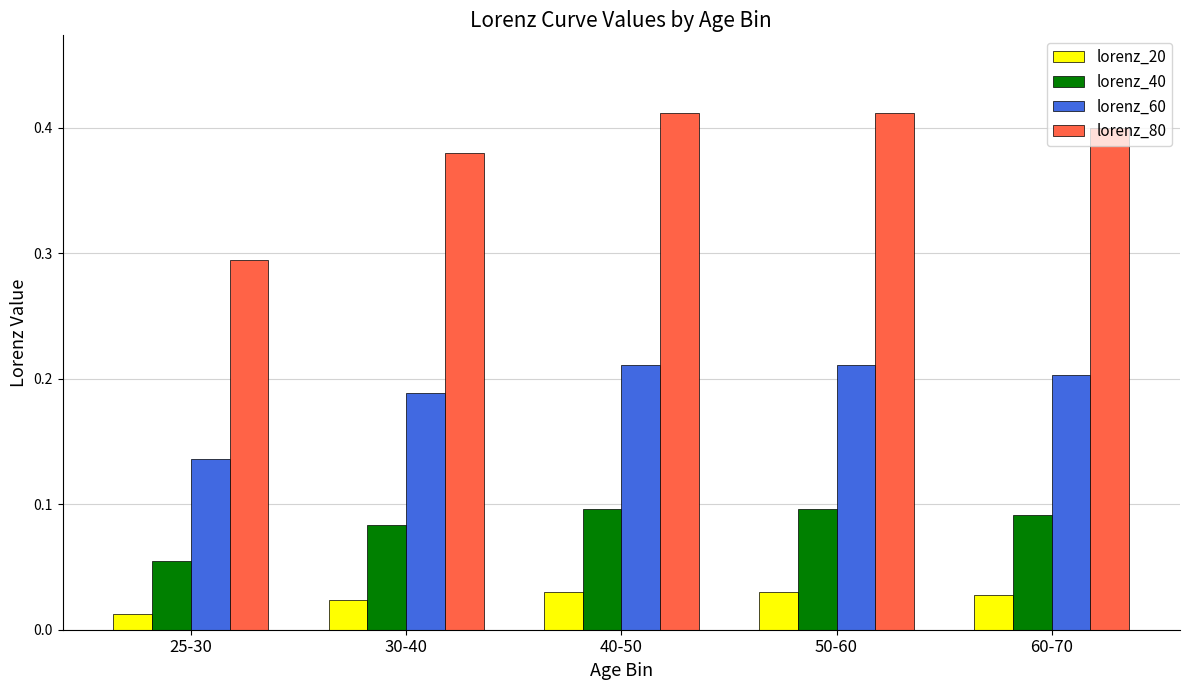

What is the label of the 1st bar from the right?

60-70